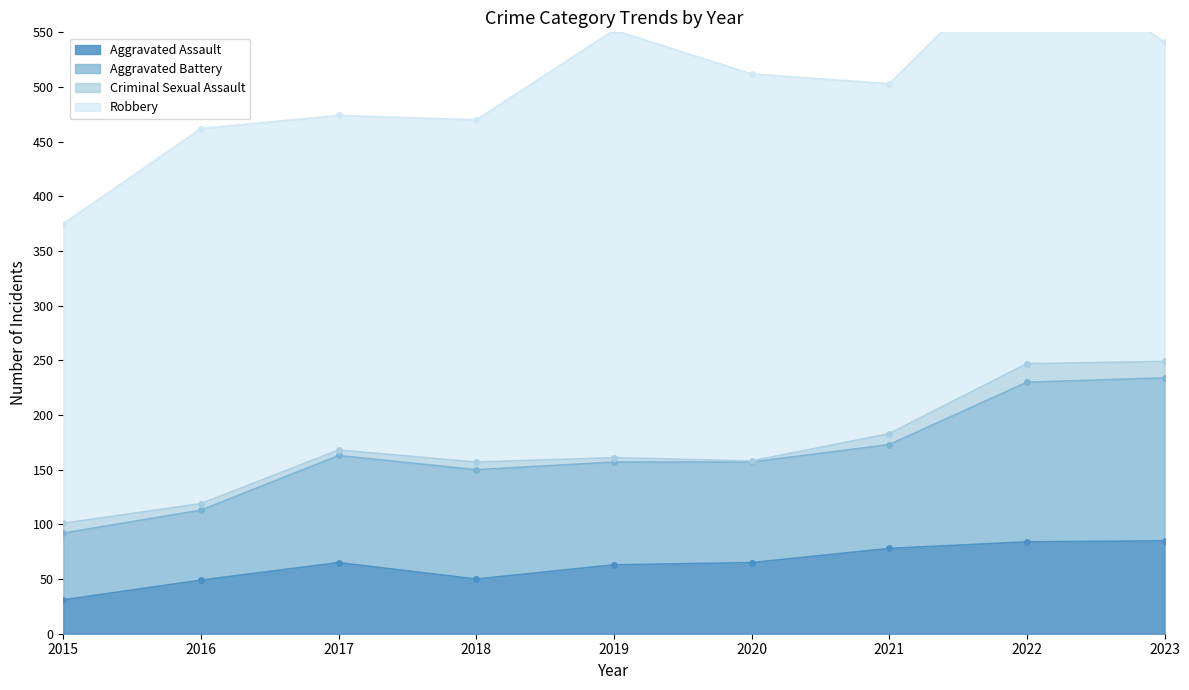

What is the maximum value for Aggravated Assault?

85